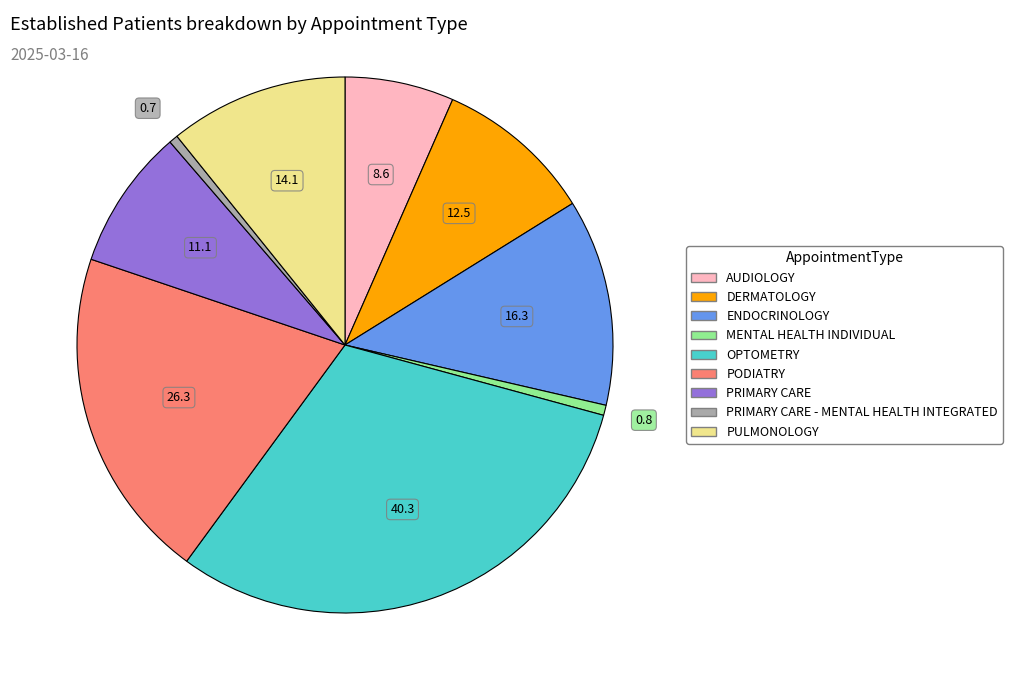

Count the number of slices in the pie.

9